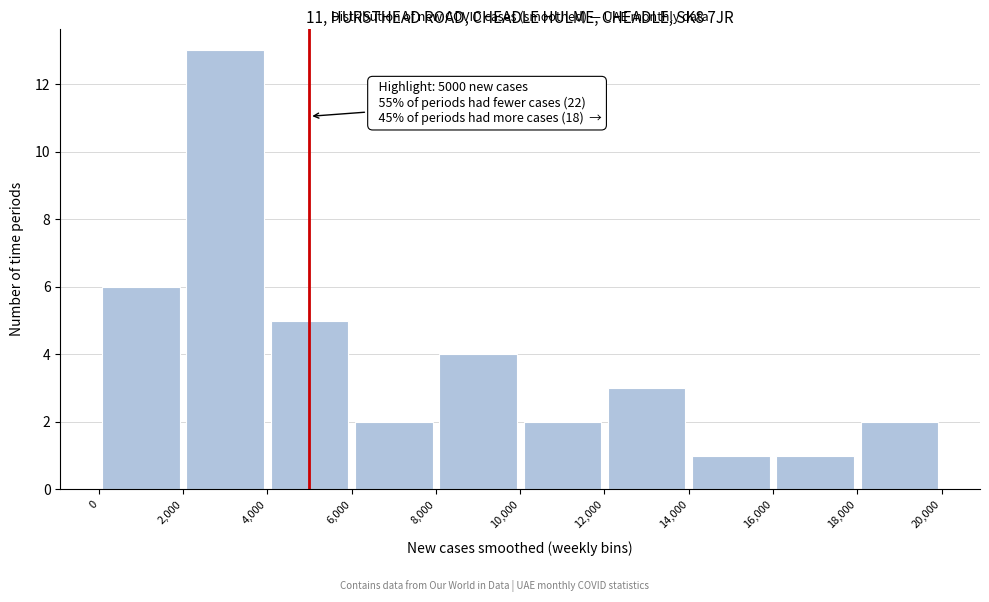

Over which range of the x-axis is the bar tallest?

2,000 to 4,000